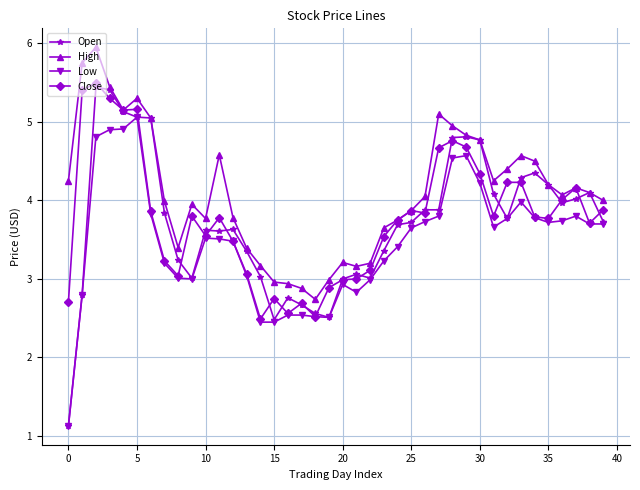

Which series has the largest range (max minus min)?

Open